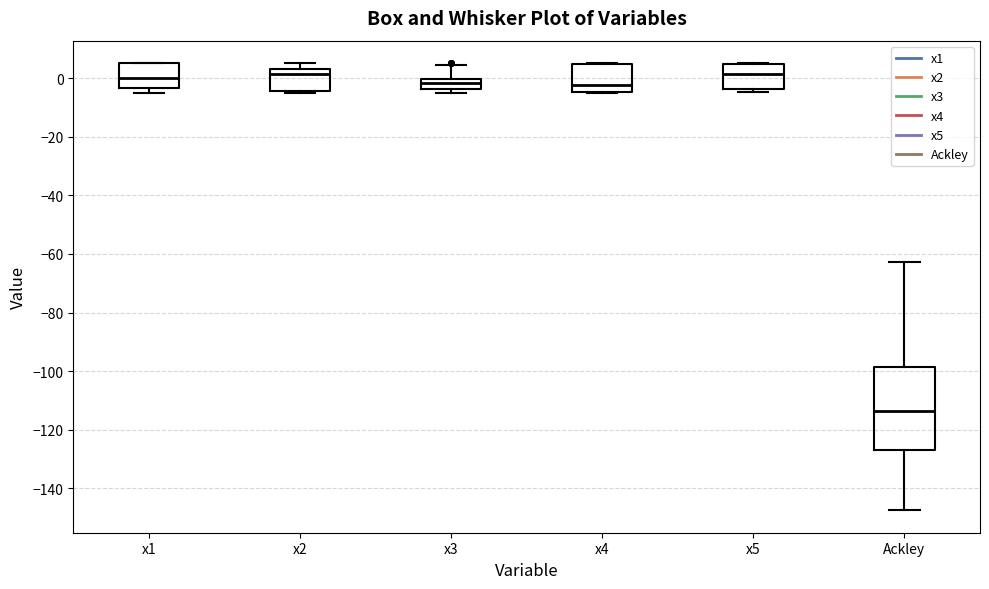

Reading left to right, transcribe this box plot: for each box, give where its median line is, the range the box spans, and where its two whiskers end, as read against the y-axis. The values are not printed on the chart, so give them approximately, as read against the axis.

x1: median 0, box -4 to 6, whiskers -6 to 6
x2: median 2, box -4 to 4, whiskers -6 to 6
x3: median -2, box -4 to 0, whiskers -6 to 4
x4: median -2, box -4 to 4, whiskers -6 to 6
x5: median 2, box -4 to 4, whiskers -4 (just below the box's lower edge) to 6
Ackley: median -114, box -126 to -98, whiskers -148 to -62